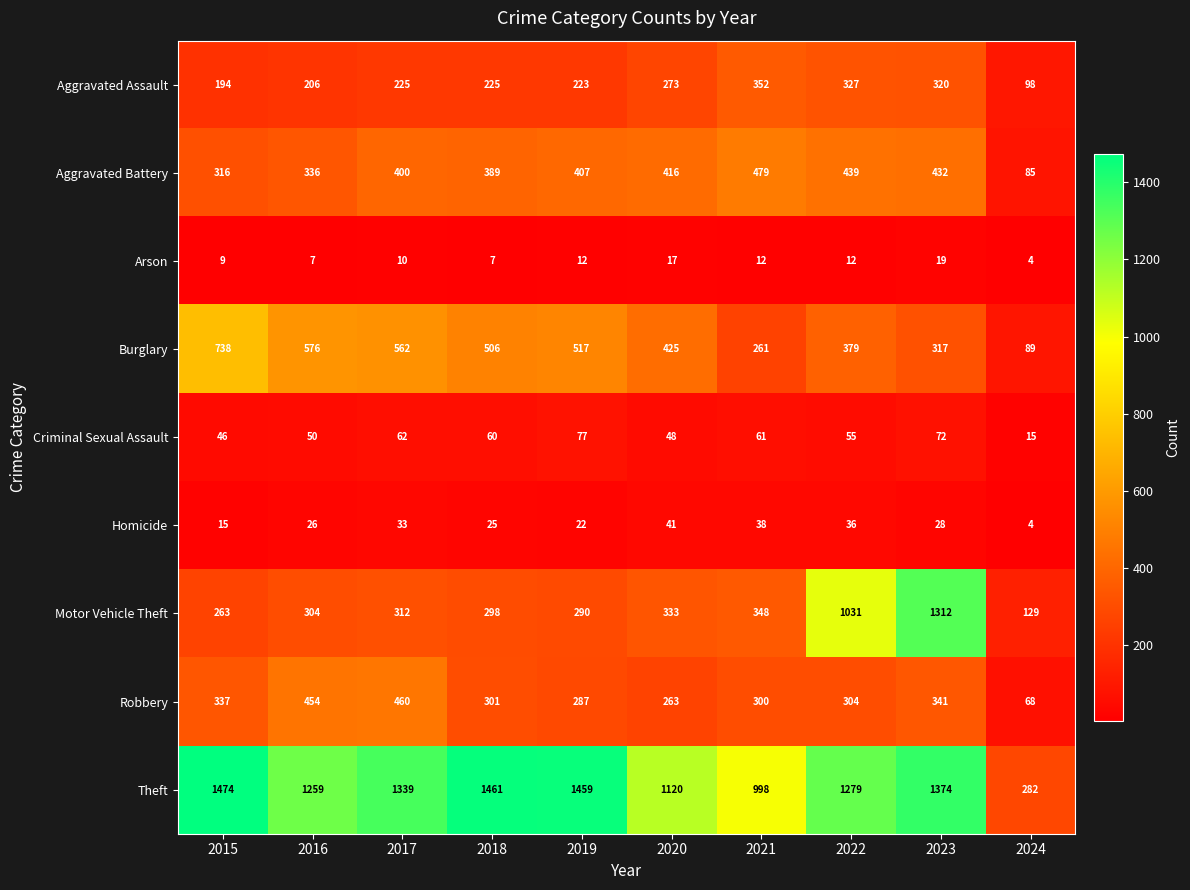

How many distinct data groups are displayed?

9